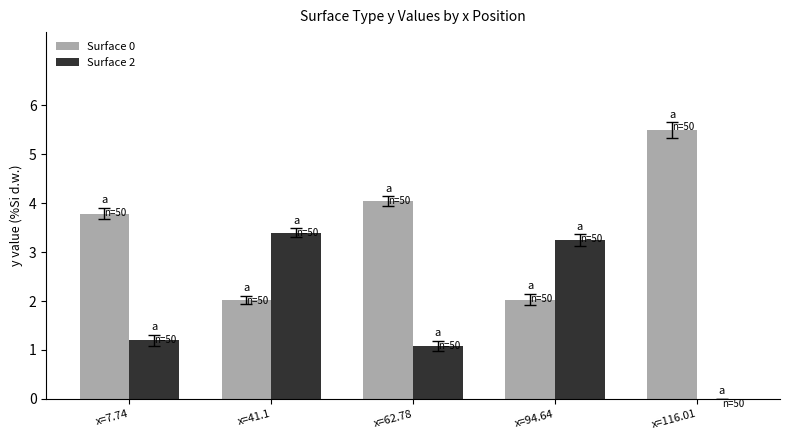

Which series has the largest total across all categories?

Surface 0